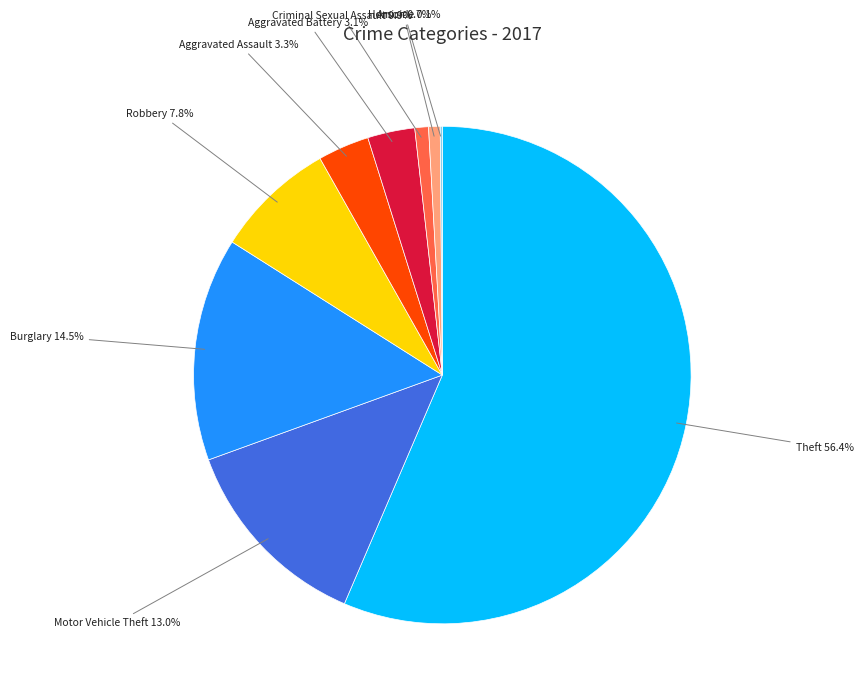

Which slice represents more than half of the pie?

Theft